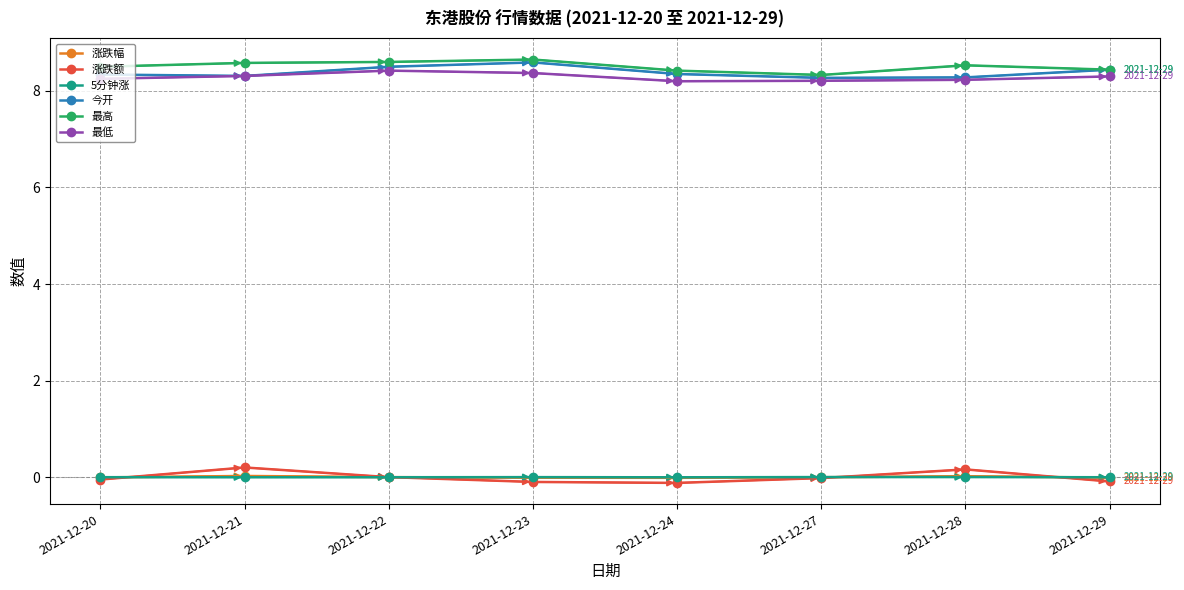

True or false: 涨跌额 and 最低 cross at least once.

False